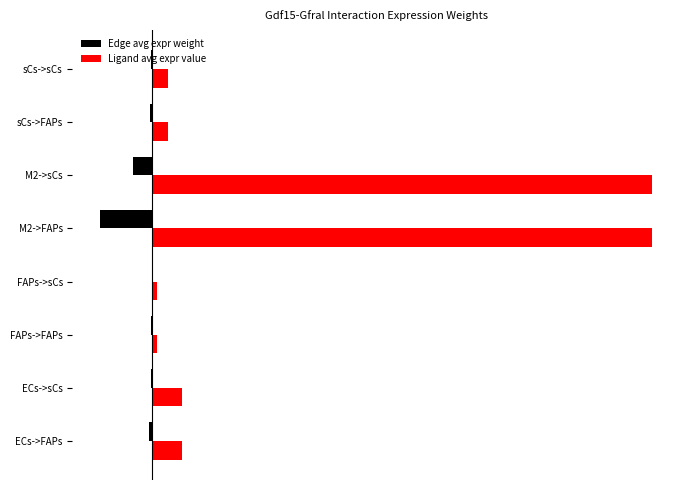

At how many categories does at least one series exceed 40?

2